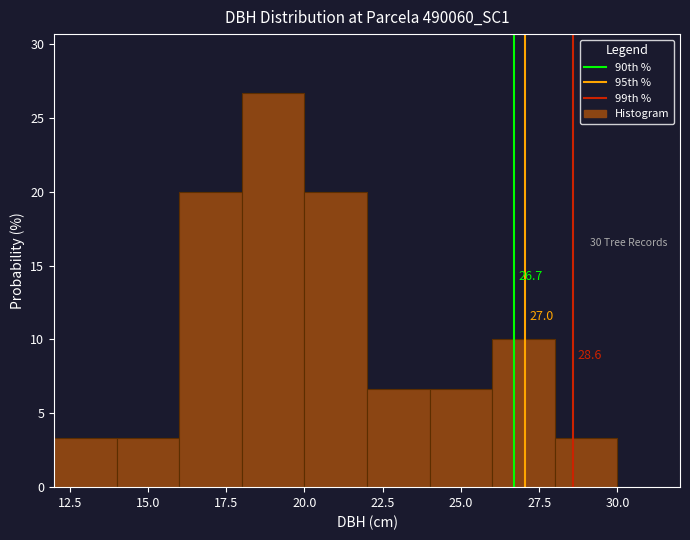

Over which range of the x-axis is the bar tallest?

18 to 20